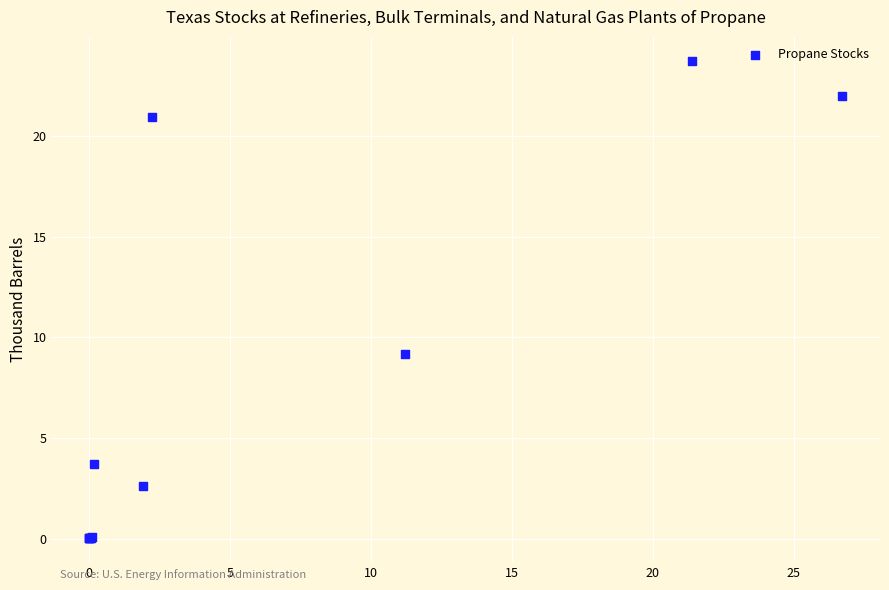

What Y value in the scatter plot is closest to 11?

9.2